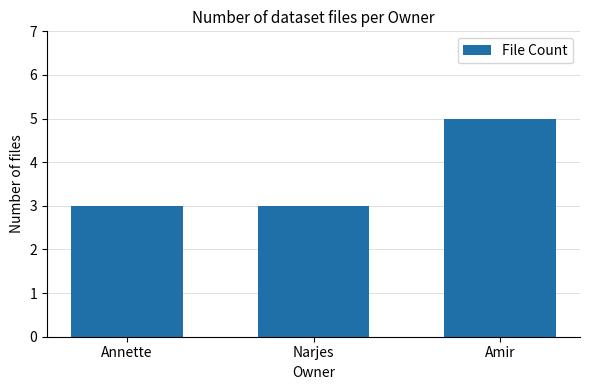

Reading right to left, extract all data points from this chart.

Amir=5	Narjes=3	Annette=3